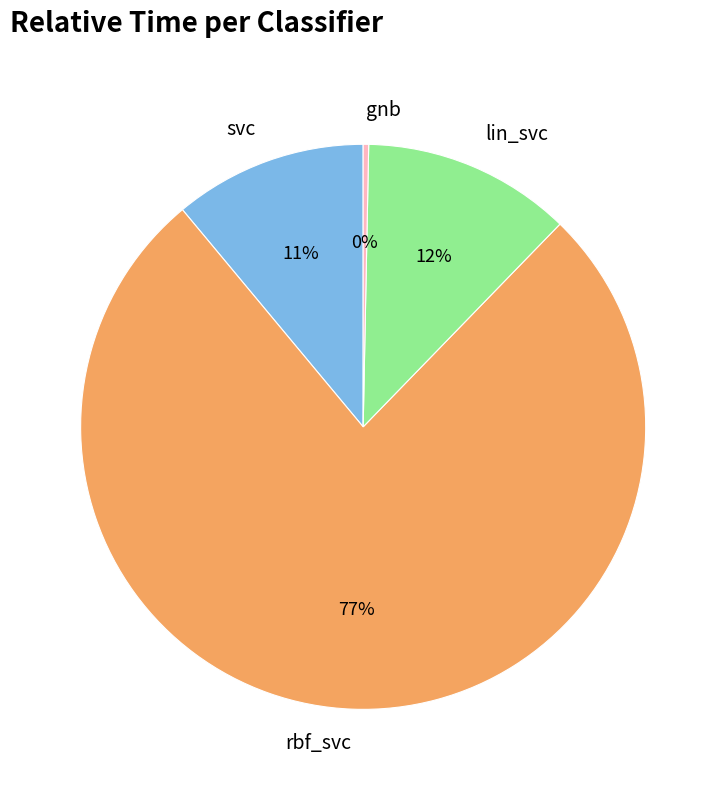

Count the number of slices in the pie.

4